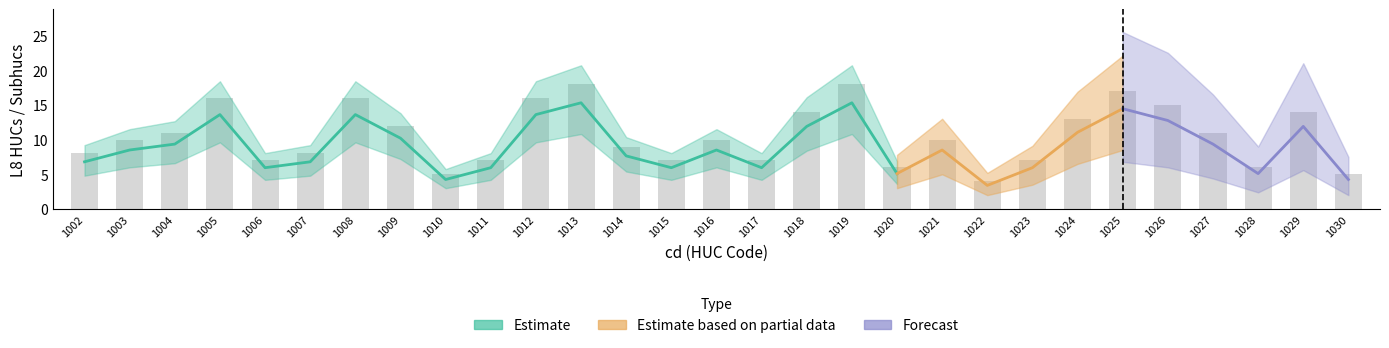

What is the sum of all values?

307